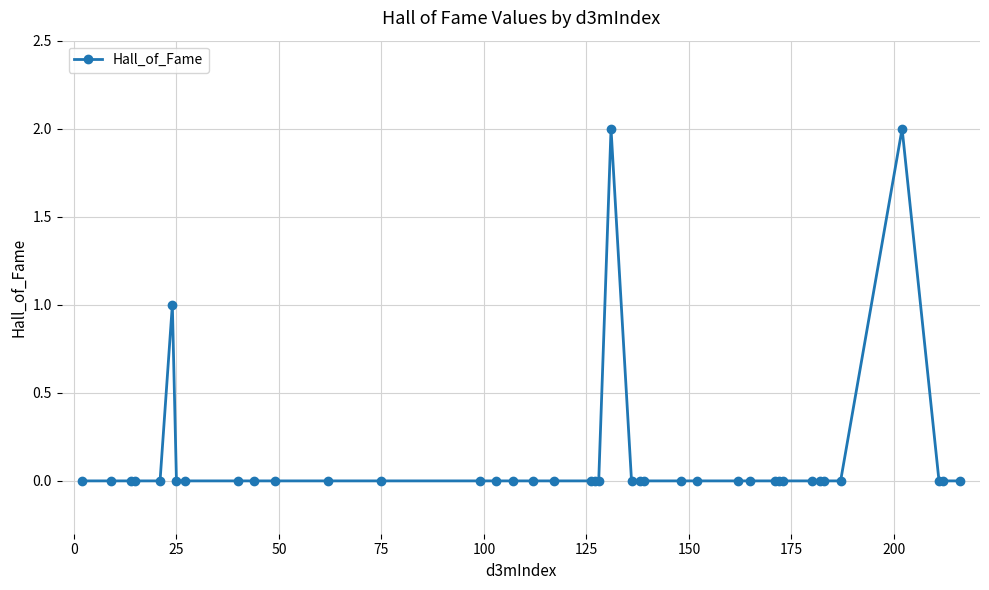

Does the chart display data point markers on the line(s)?

Yes